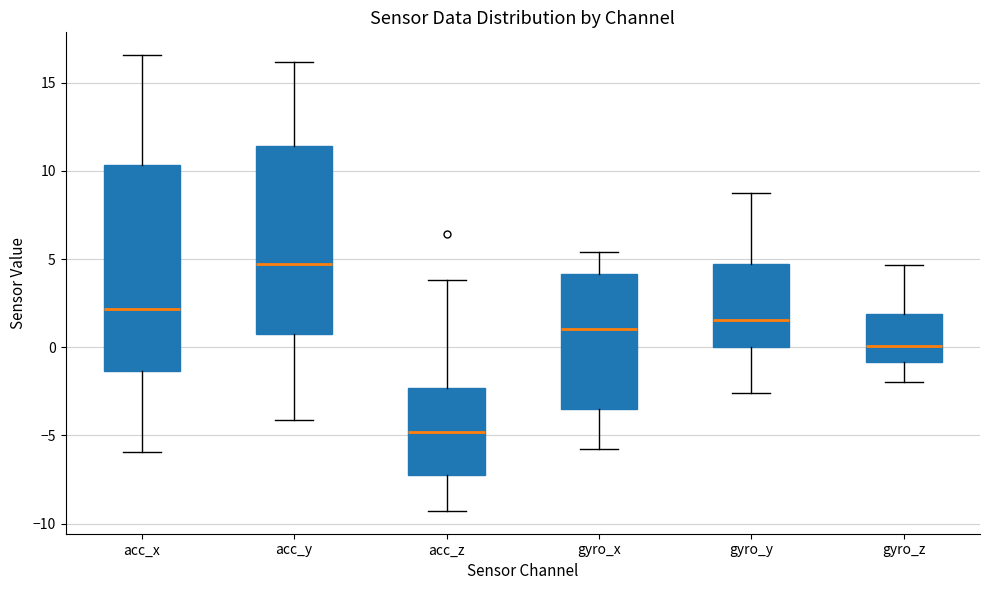

Reading left to right, read every box against the y-axis: the position of its median line, the range the box covers, and the ends of its whiskers. The values are not printed on the chart, so give them approximately, as read against the axis.

acc_x: median 2.0, box -1.5 to 10.5, whiskers -6.0 to 16.5
acc_y: median 4.5, box 1.0 to 11.5, whiskers -4.0 to 16.0
acc_z: median -5.0, box -7.0 to -2.5, whiskers -9.5 to 4.0
gyro_x: median 1.0, box -3.5 to 4.0, whiskers -6.0 to 5.5
gyro_y: median 1.5, box 0.0 to 4.5, whiskers -2.5 to 8.5
gyro_z: median 0.0, box -1.0 to 2.0, whiskers -2.0 to 4.5